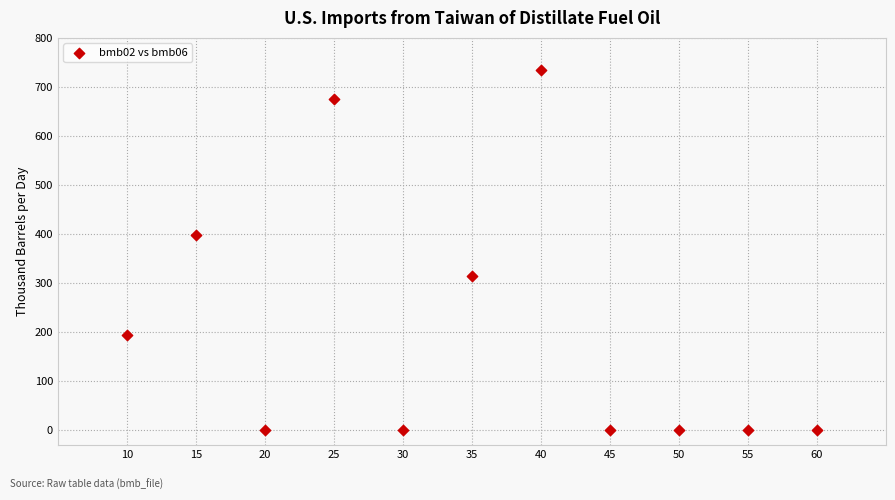

What is the range of X values (max minus min)?

50.0